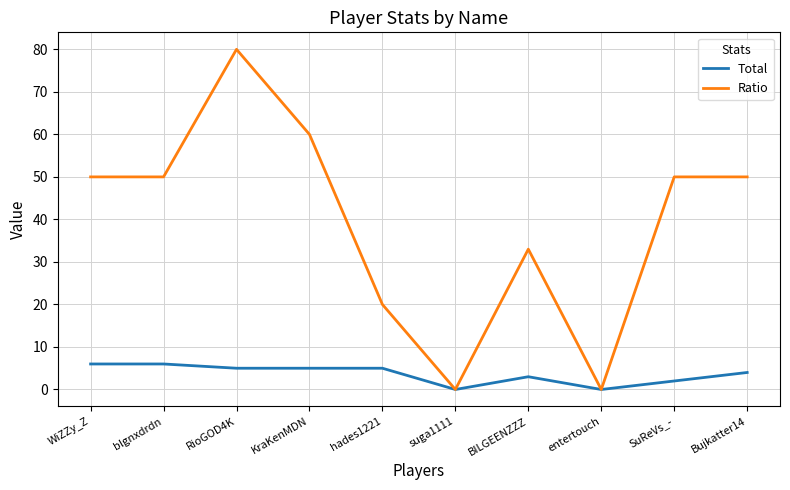

Which series has the widest spread of values?

Ratio